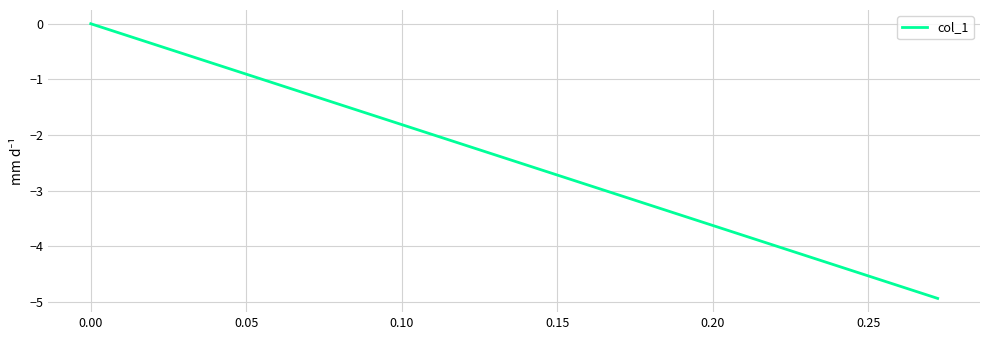

How many data points are less than 0?

1